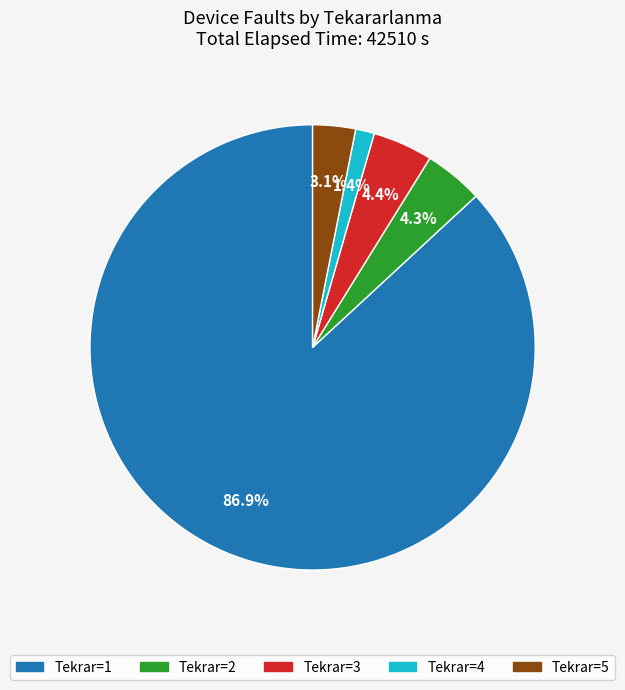

Is there a majority slice in this chart?

Yes